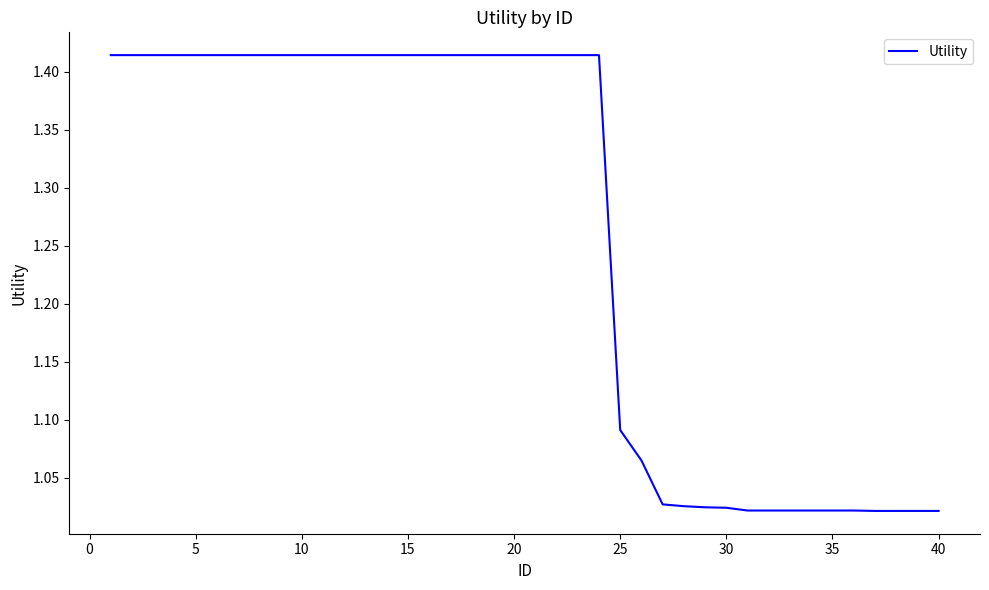

What is the difference between the maximum and minimum values?

0.4